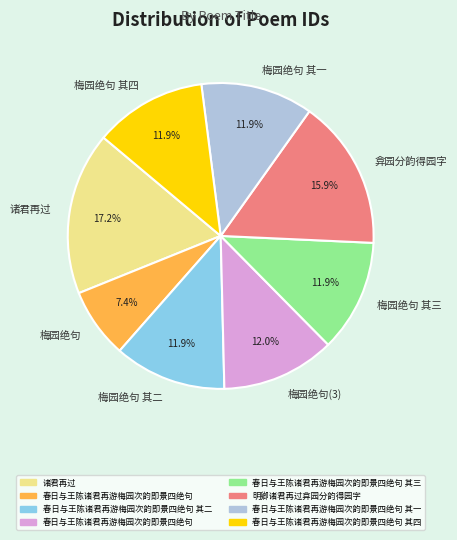

Is 弇园分韵得园字 the majority of the pie?

No